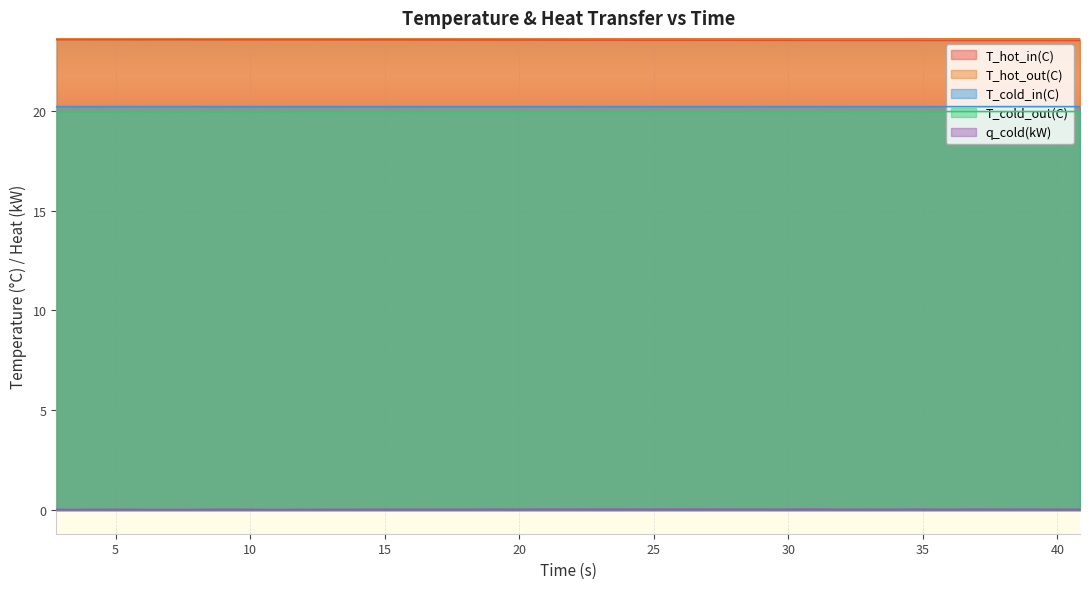

Which series has the largest total across all categories?

T_hot_out(C)